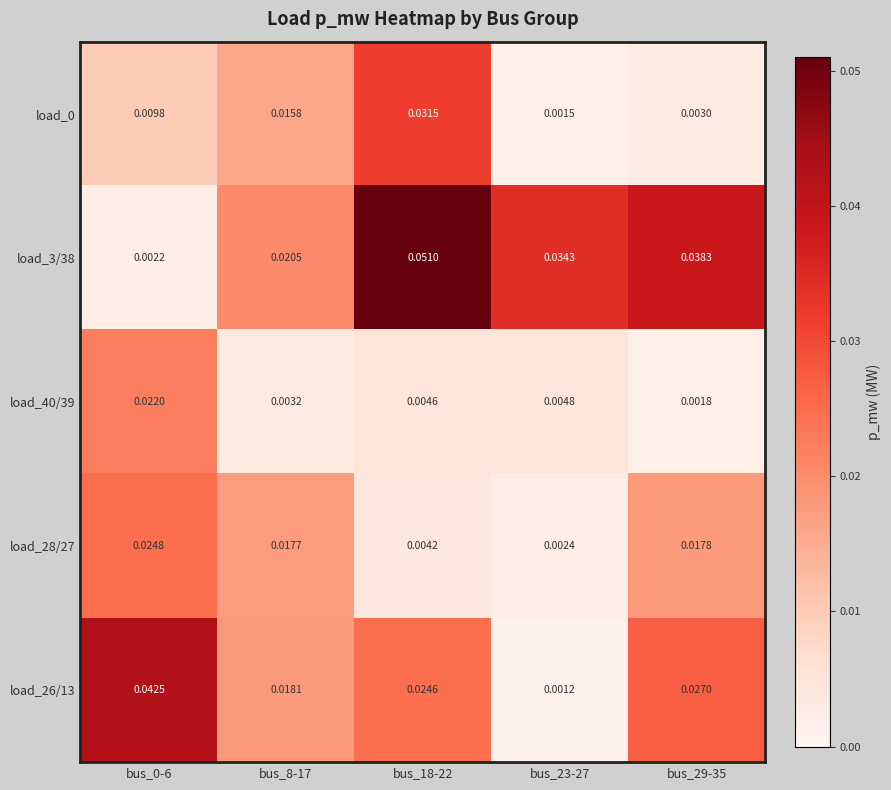

Which has a higher value, bus_23-27 or bus_8-17?

bus_8-17